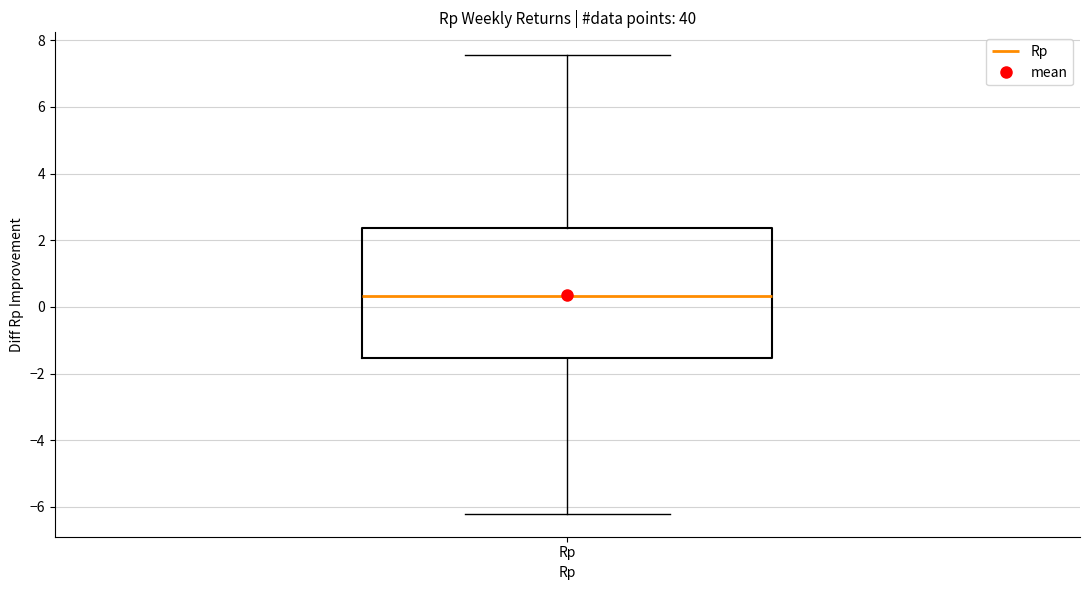

Transcribe this box plot: give where the median line is, the range the box spans, and where the two whiskers end, as read against the y-axis. The values are not printed on the chart, so give them approximately, as read against the axis.

median 0.4, box -1.6 to 2.4, whiskers -6.2 to 7.6